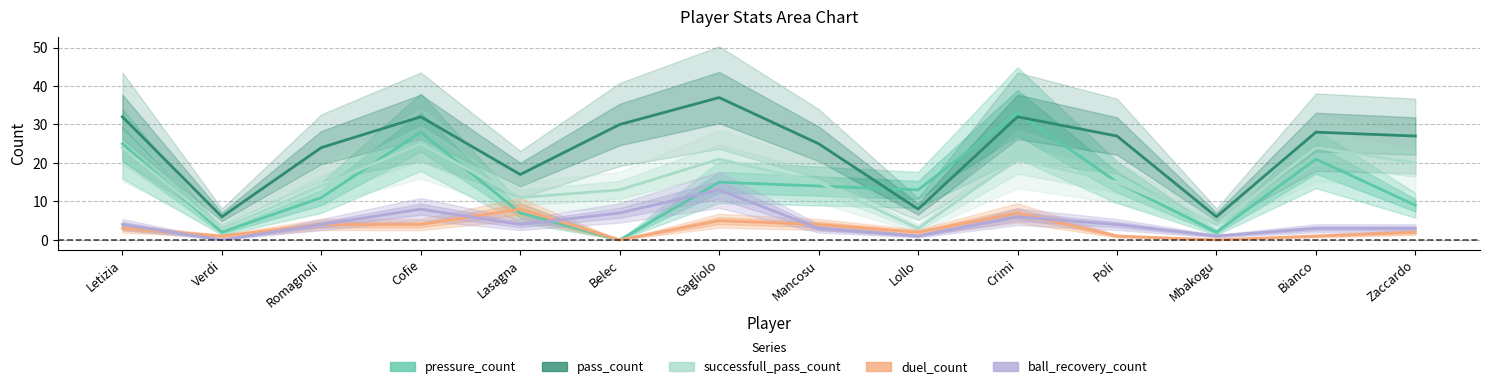

The value of pass_count at Crimi is 47. True or false?

False